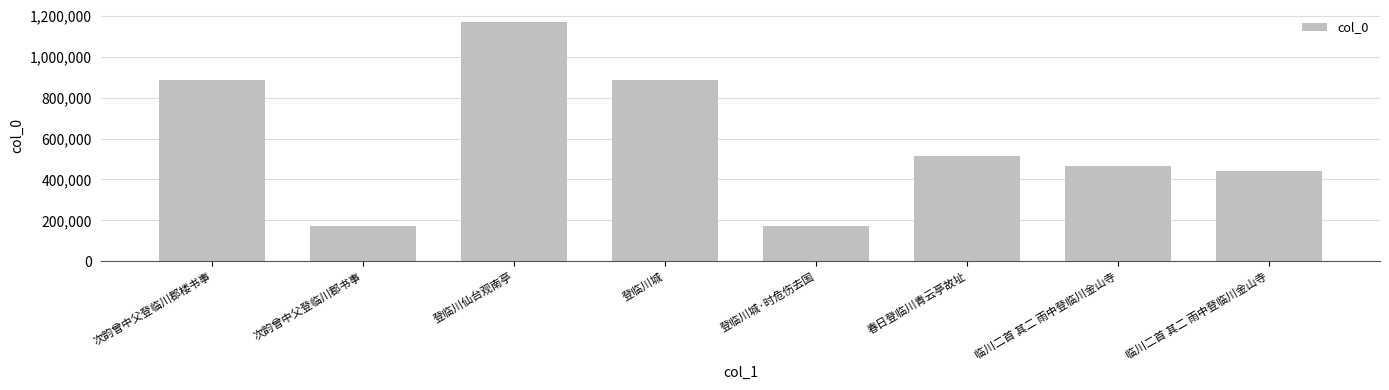

At which label is the value closest to 671718?

春日登临川青云亭故址